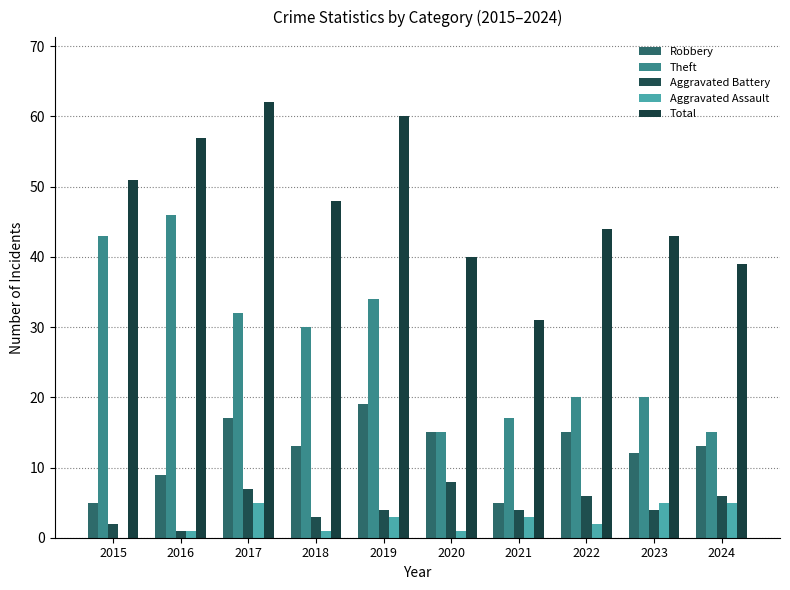

What value does the Aggravated Assault series have at 2020?

1